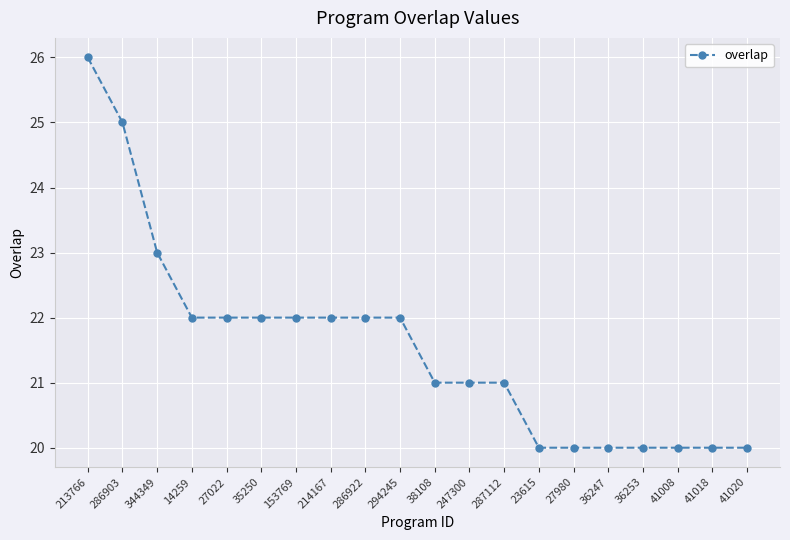

Where is the data nearest to the value 23?

344349